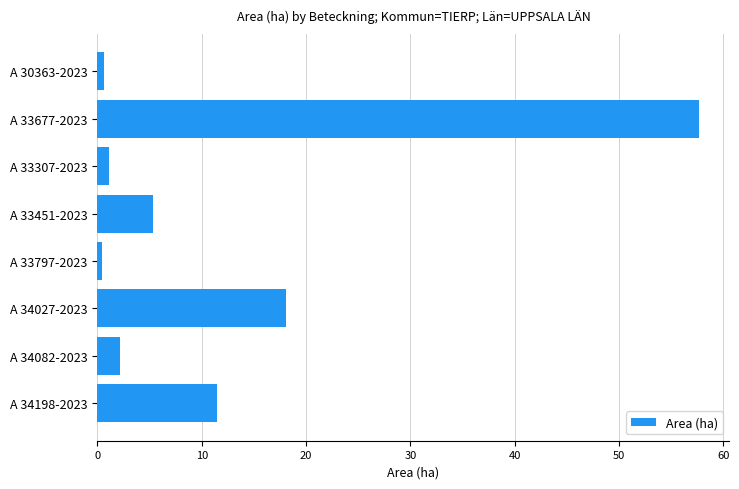

What is the label of the 3rd bar from the bottom?

A 34027-2023